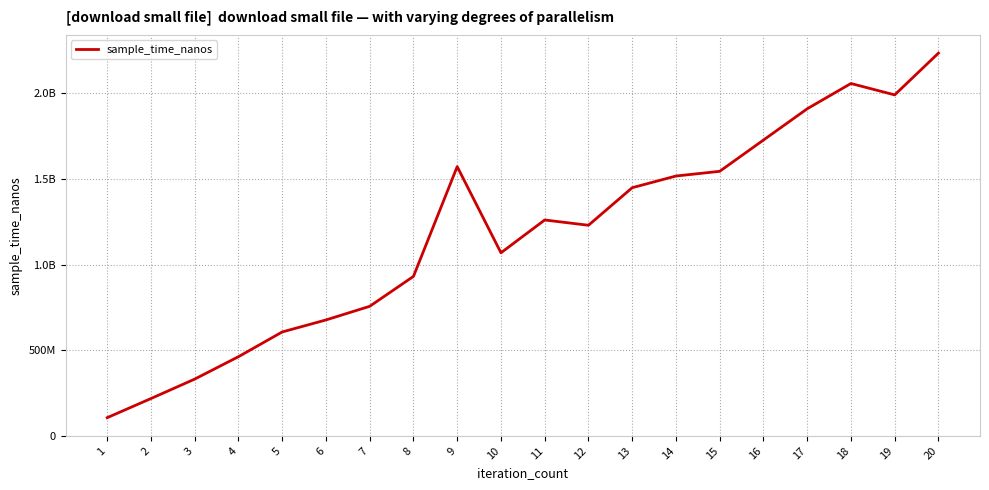

Reading right to left, list all the values displayed in this chart.

2234830336	1990785337	2057412742	1909661222	1727049782	1544382464	1516971057	1448664448	1229307682	1260172829	1068499322	1571978723	930709639	755898551	676252532	606118492	461625743	330811554	217202921	105465637